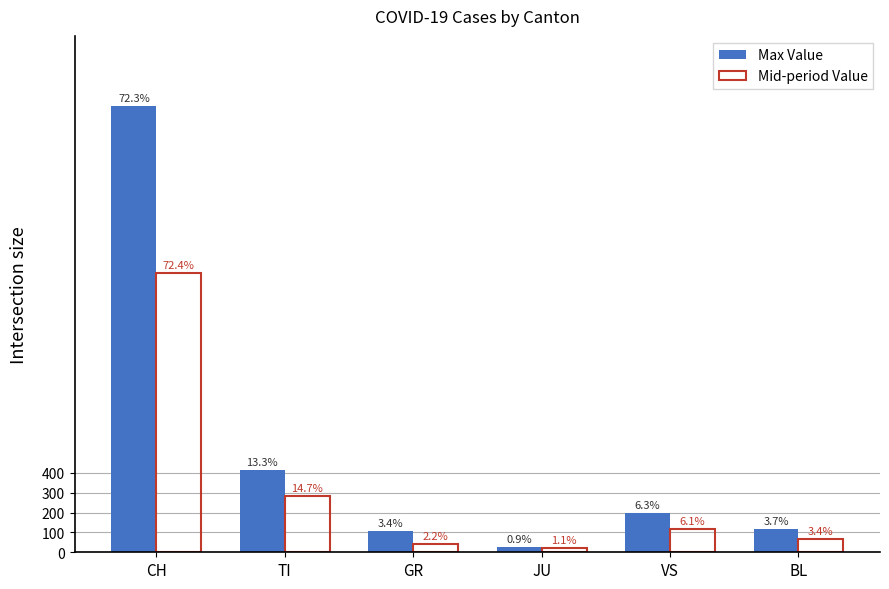

Is it true that Max Value equals 115 at BL?

True